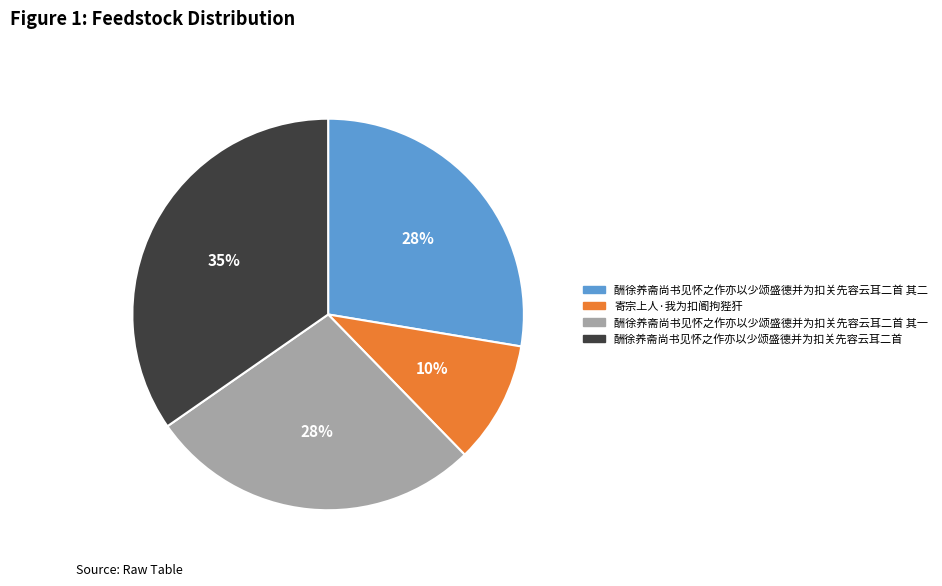

To the nearest percent, what is the average slice percentage?

25%